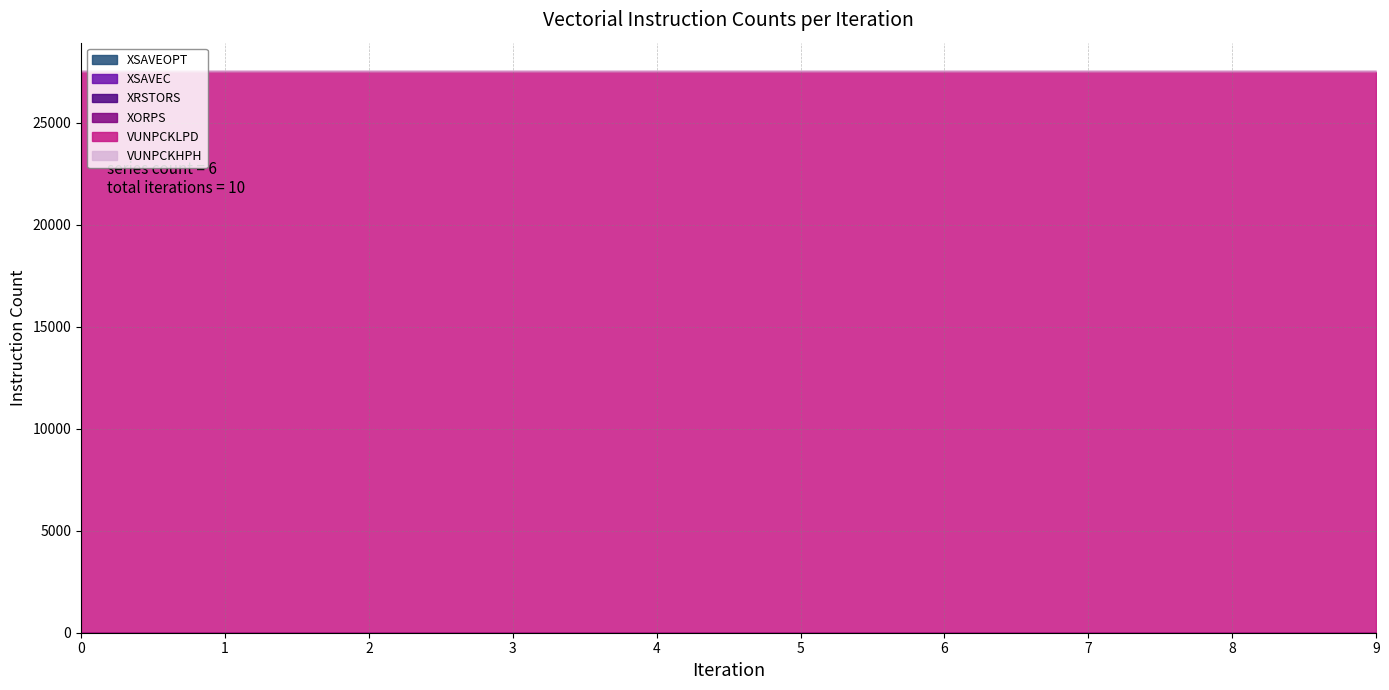

Rank the series at 3 from highest to lowest value.

VUNPCKLPD, XSAVEOPT, XSAVEC, XRSTORS, XORPS, VUNPCKHPH